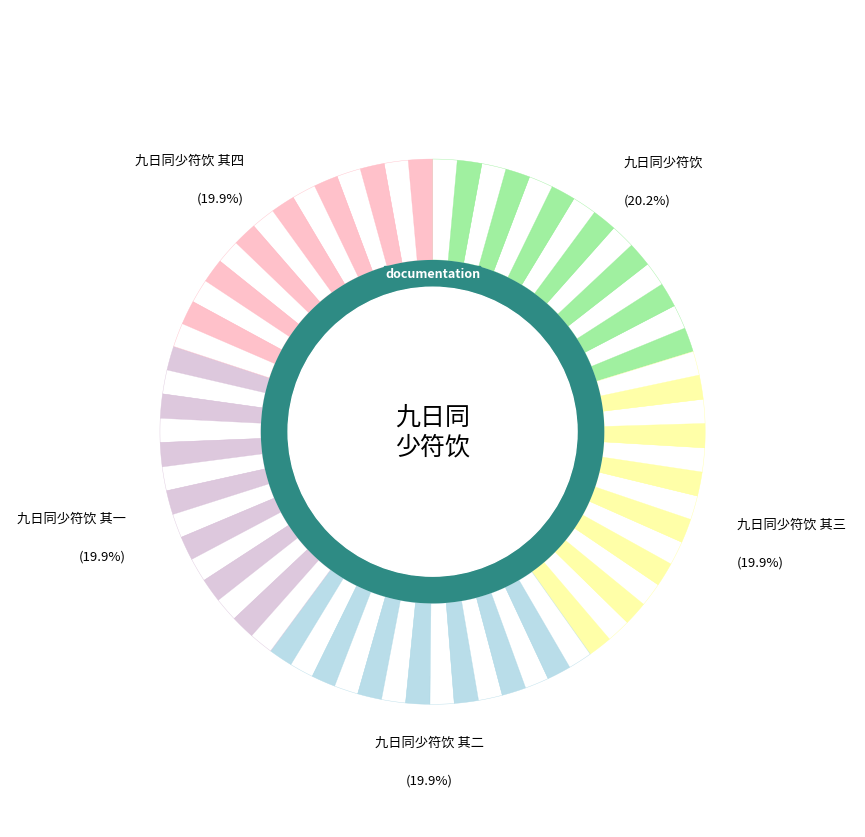

Count the number of slices in the pie.

5